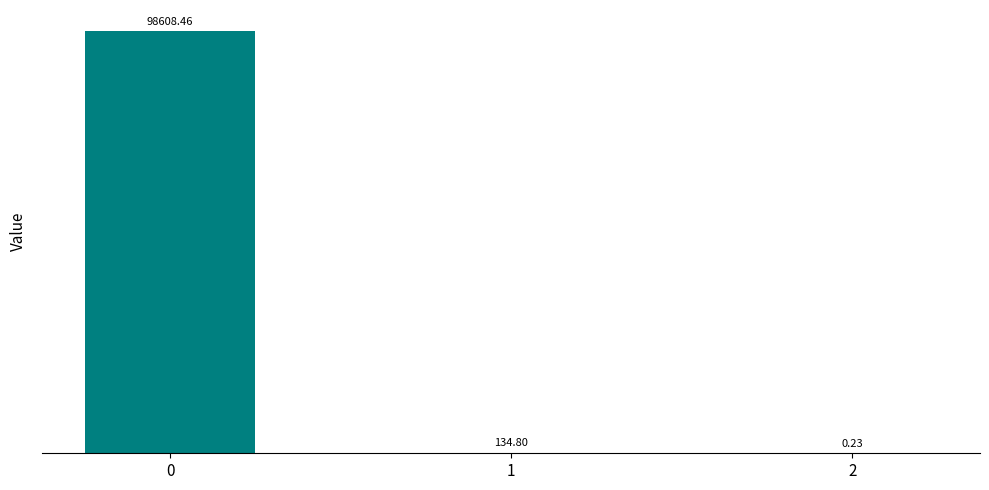

Where is the data nearest to the value 49304?

1